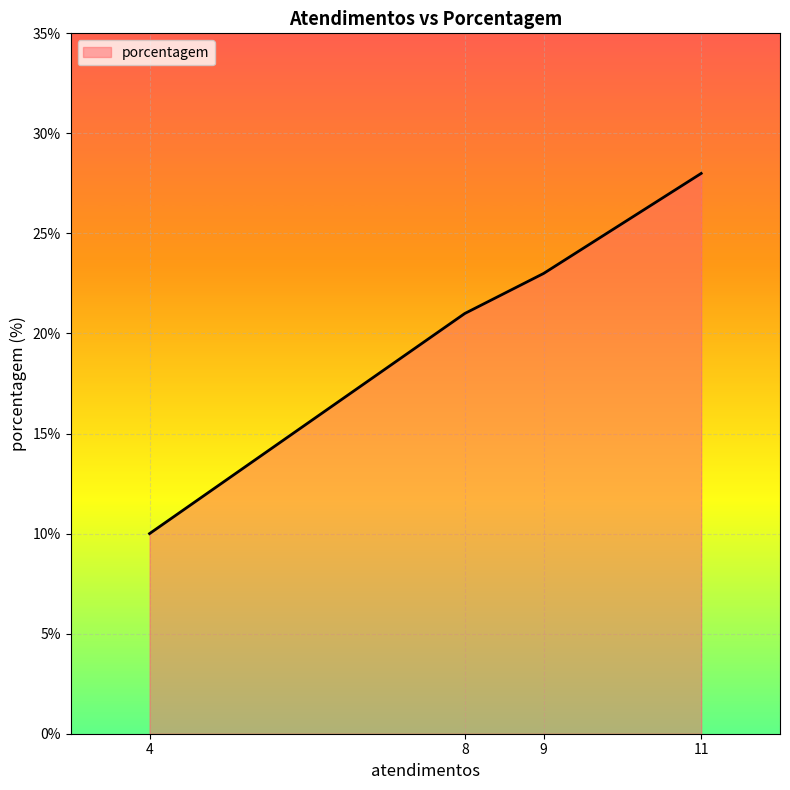

At which label is the value closest to 19?

8